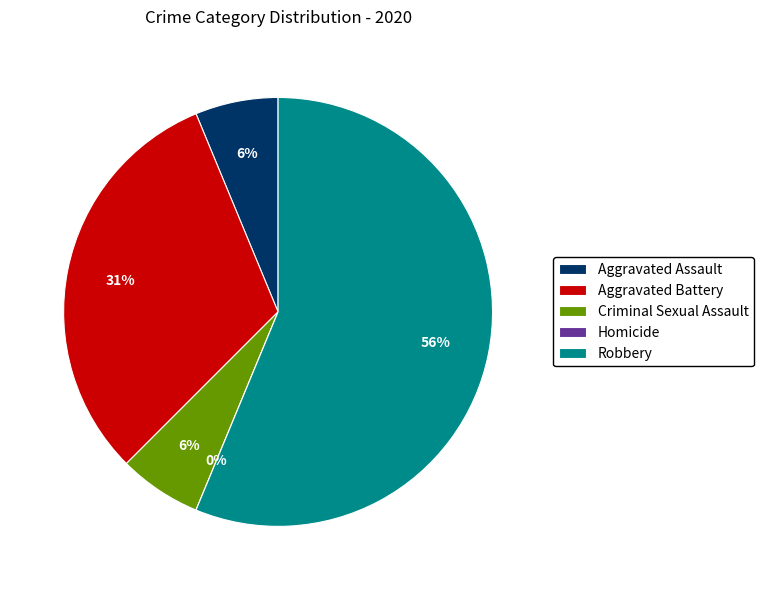

How many slices are in this pie chart?

5